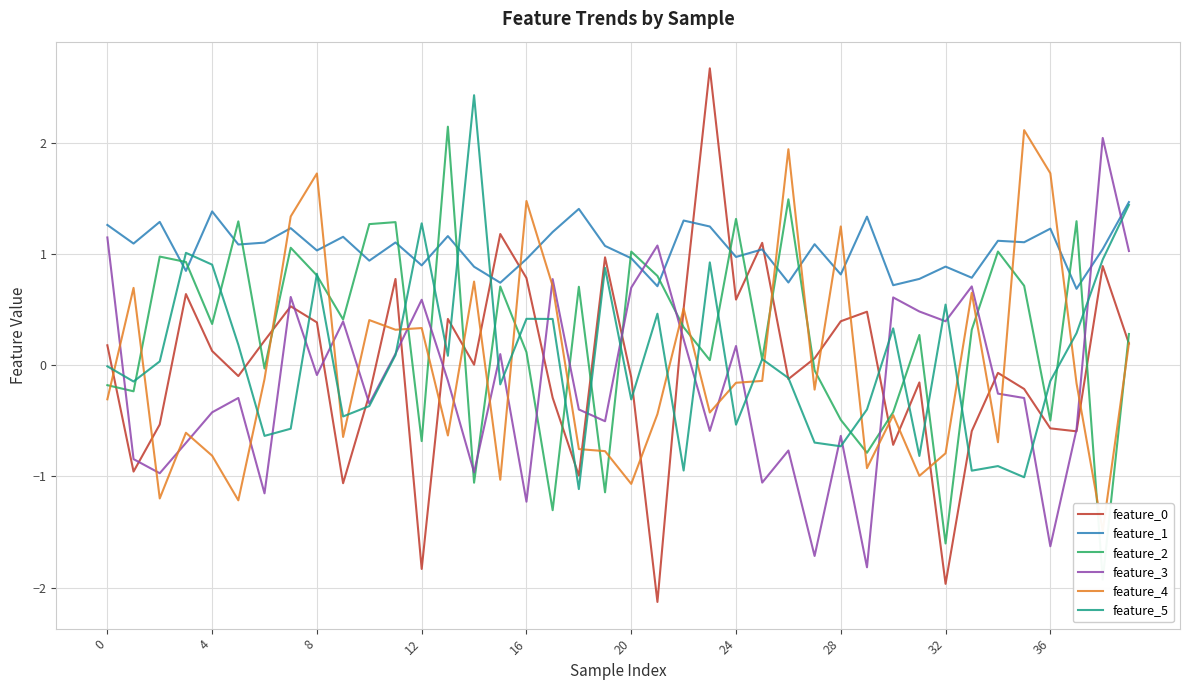

Count the number of categories in the chart.

40